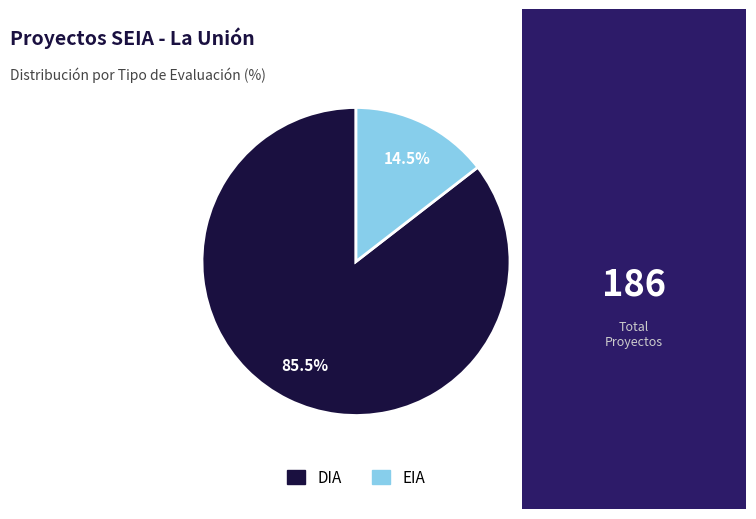

Which has a higher value, EIA or DIA?

DIA